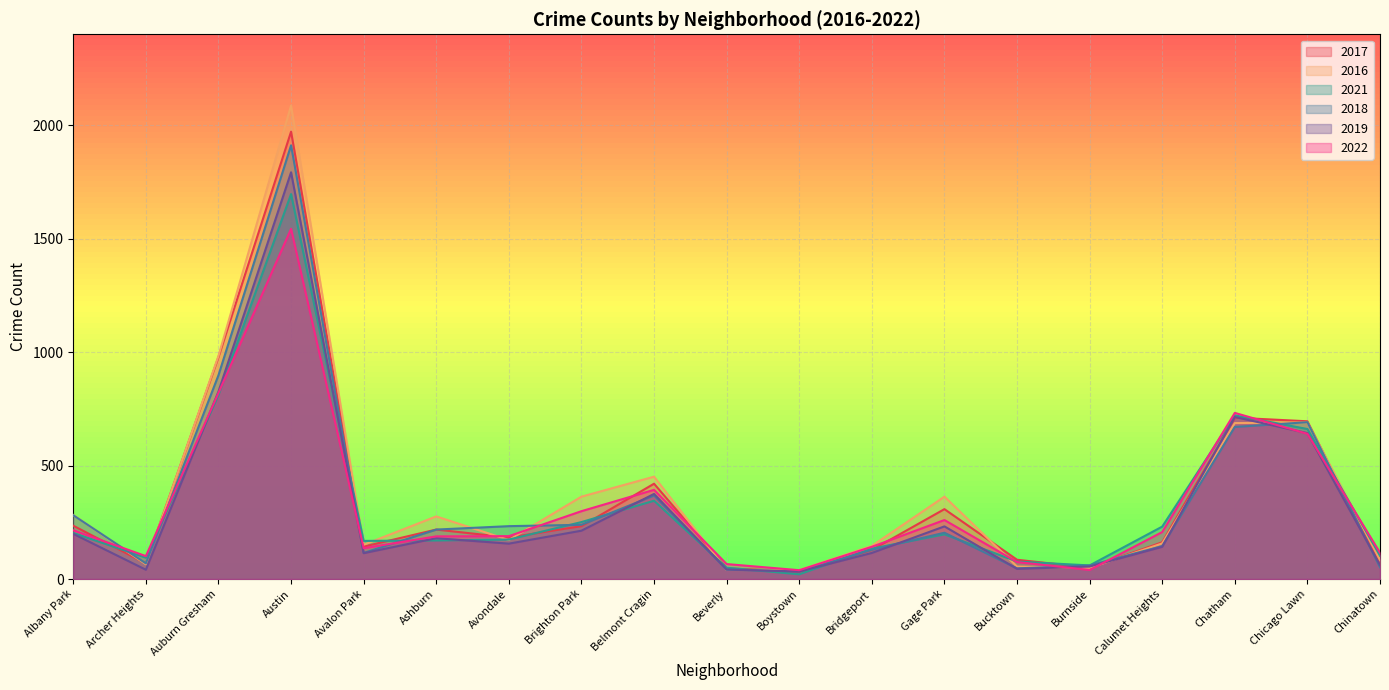

At Chinatown, list the series in order from smallest to largest.

2018, 2019, 2017, 2016, 2021, 2022